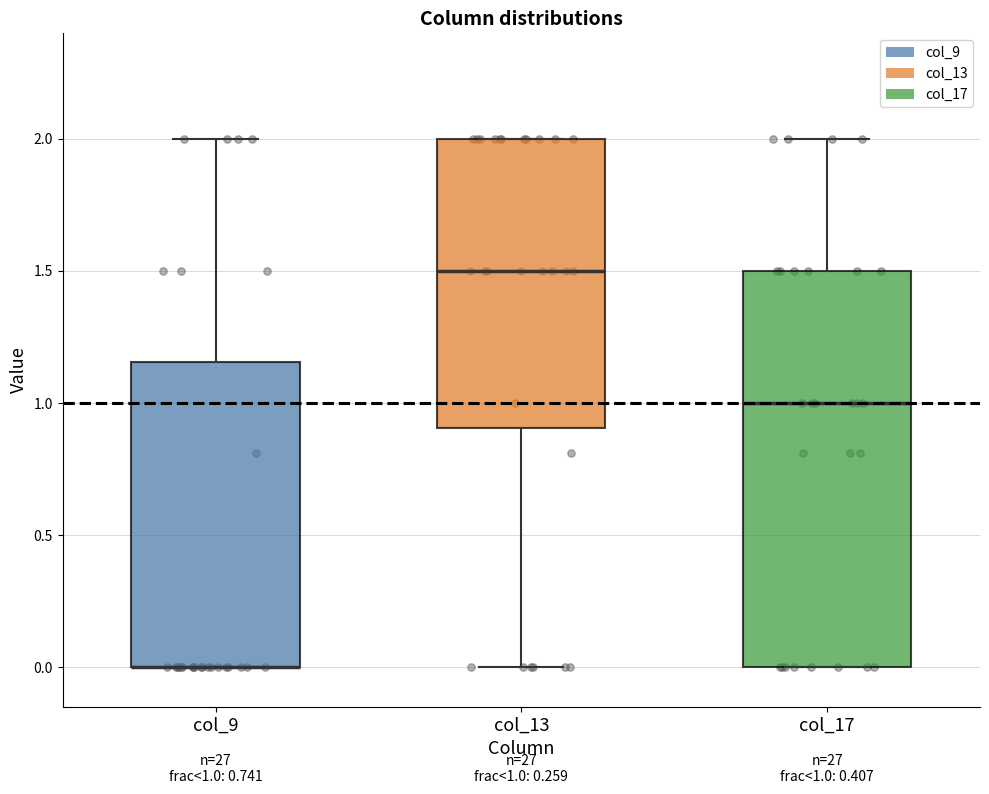

Comparing the boxes themselves (not the whiskers), which one is the tallest?

col_17